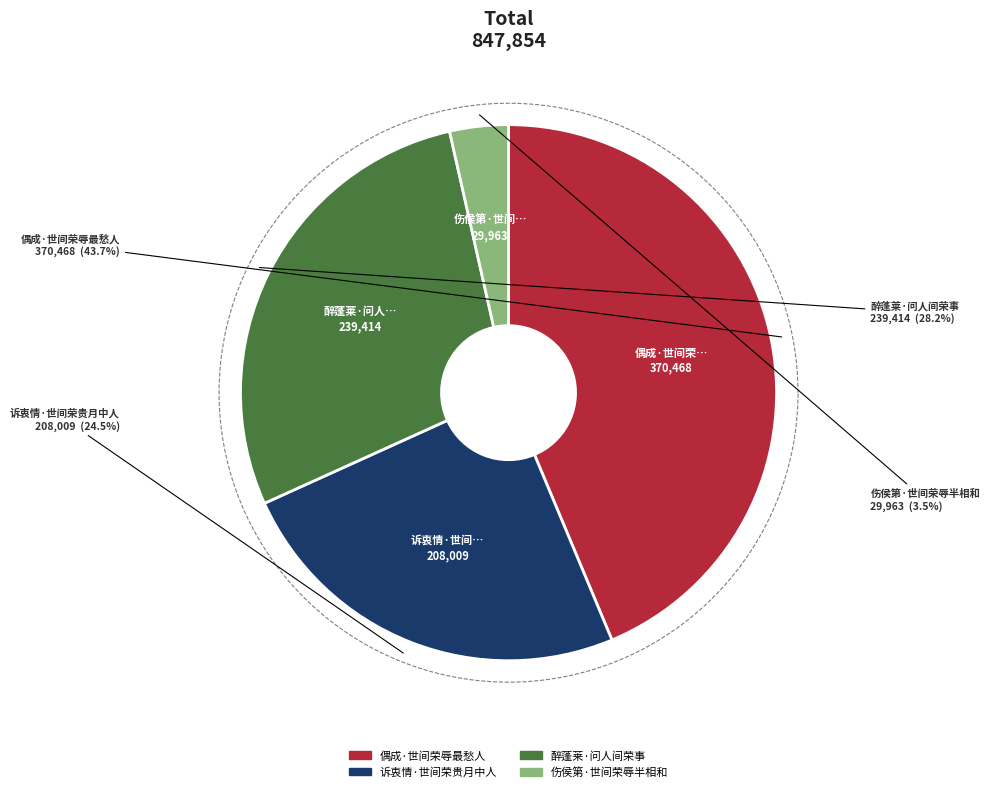

Is it true that 诉衷情·世间荣贵月中人 is 25% of the pie?

True